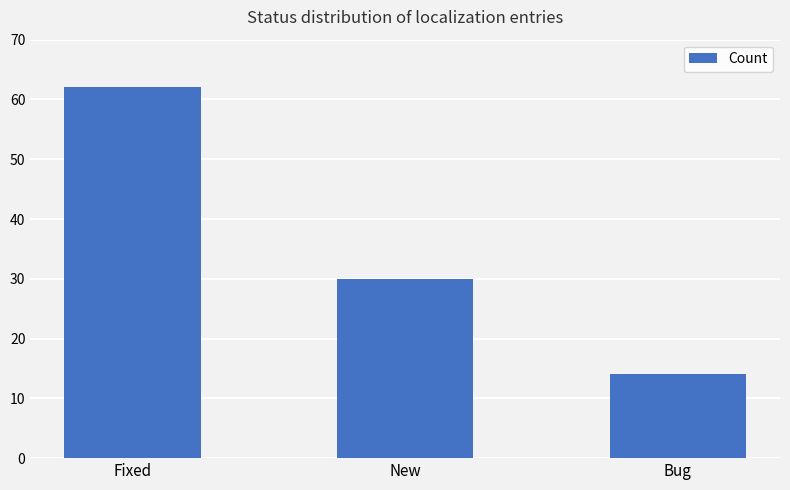

What is the label of the 1st bar from the right?

Bug